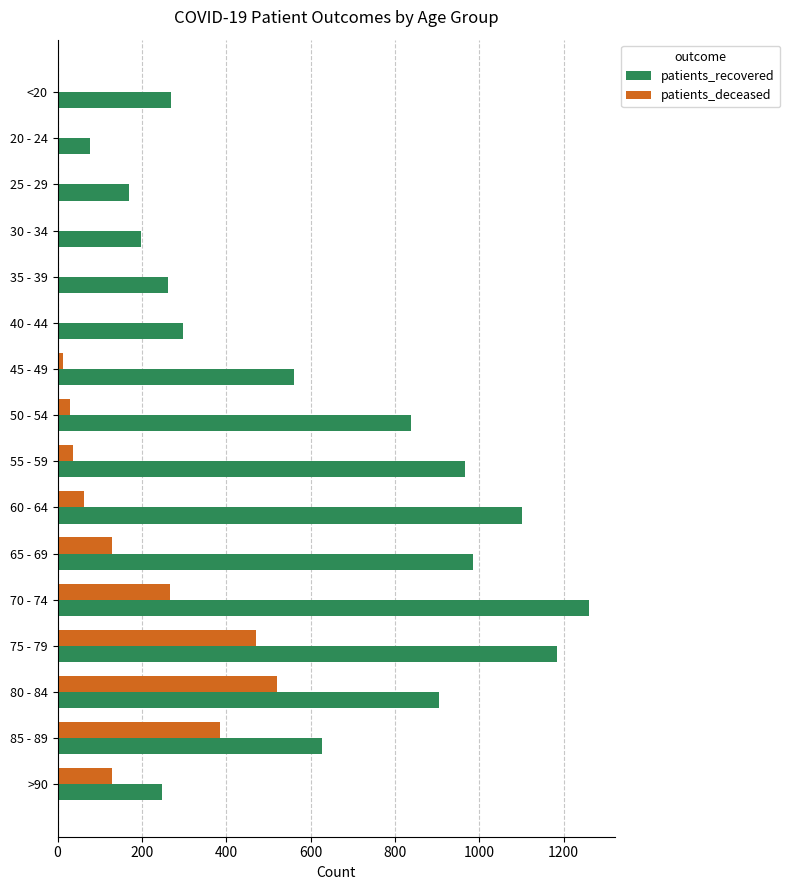

The patients_recovered series shows 904 at 80 - 84. True or false?

True